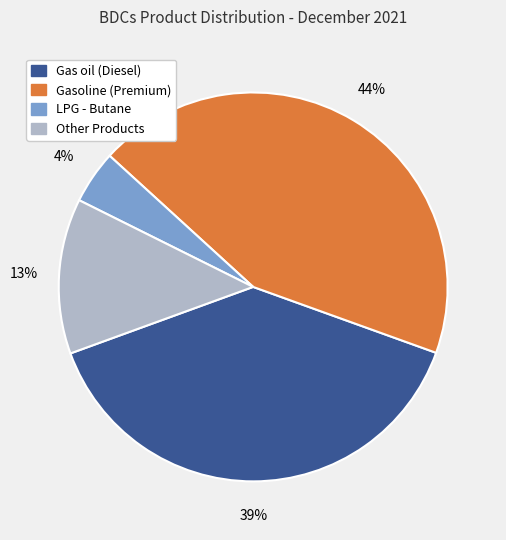

Is it true that LPG - Butane is 14% of the pie?

False